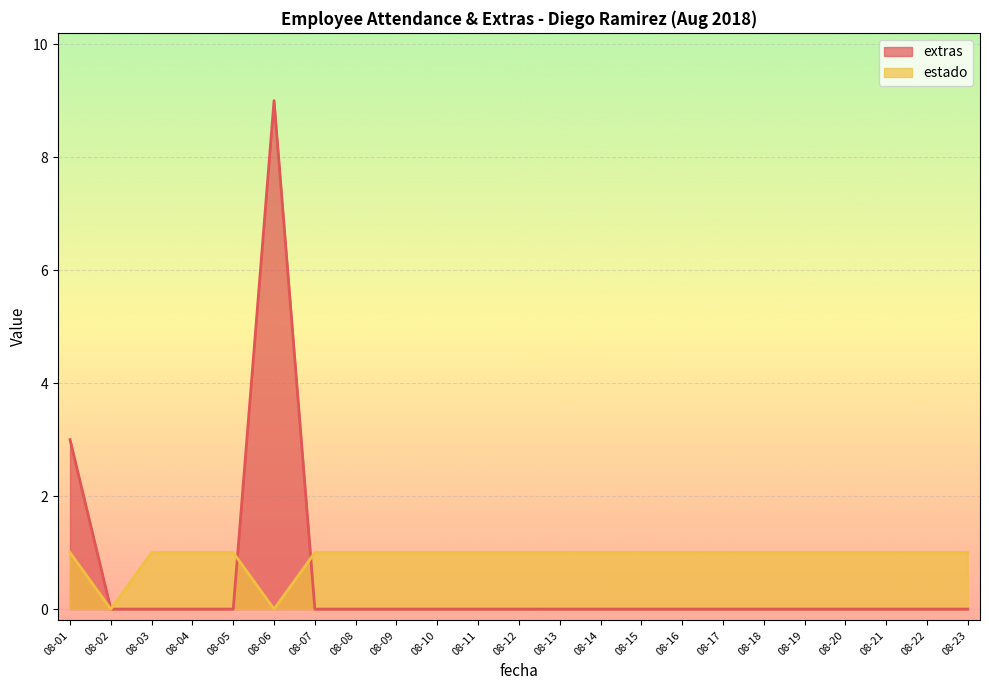

True or false: extras has a value of 0 at 08-14.

True